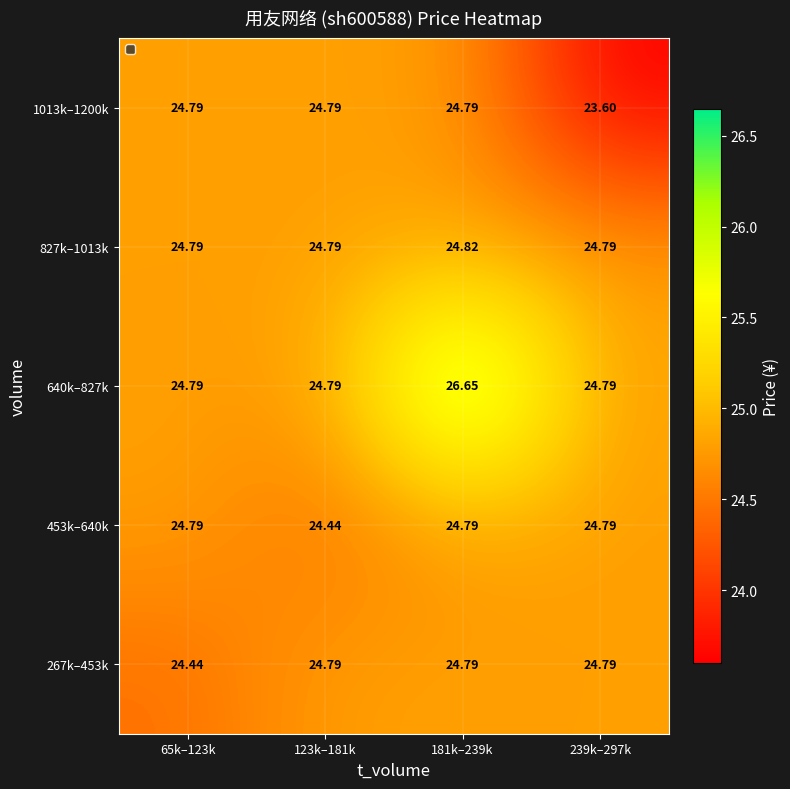

Count the number of data series in this chart.

5